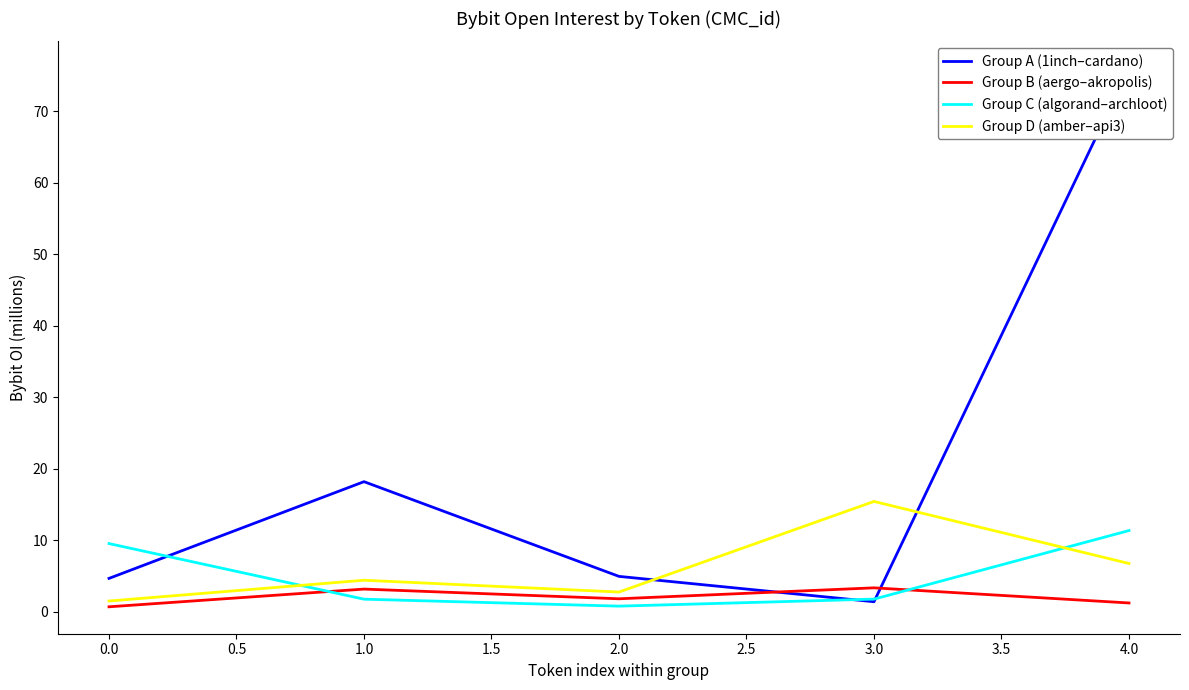

The Group C (algorand–archloot) series shows 11.4 at 4.0. True or false?

True